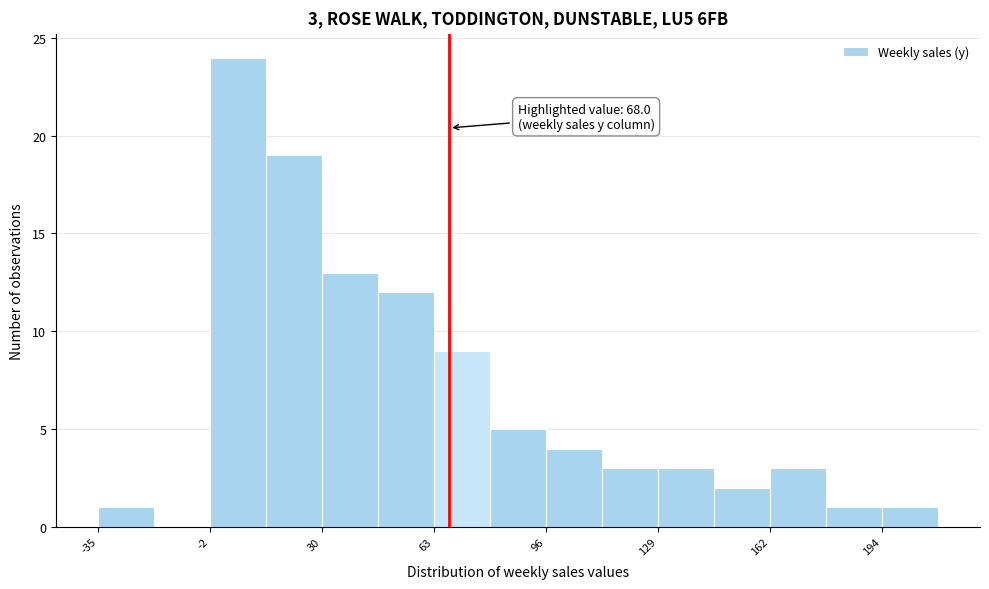

Around what value on the x-axis is the tallest bar? Give the approximate position of its centre, as read against the axis.

5